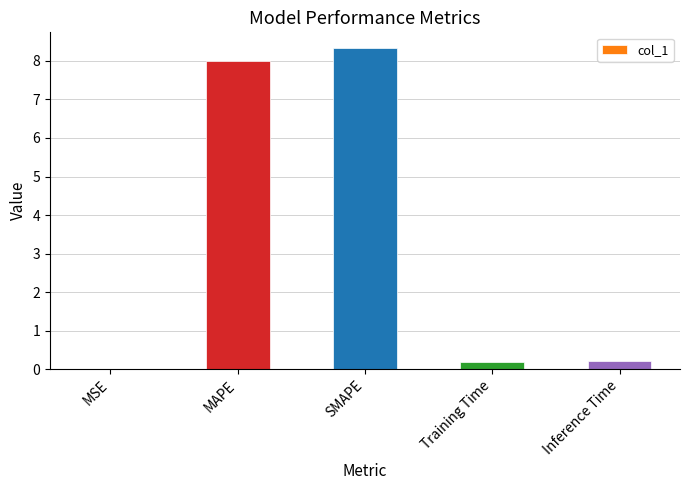

What value does the data have at MAPE?

8.0